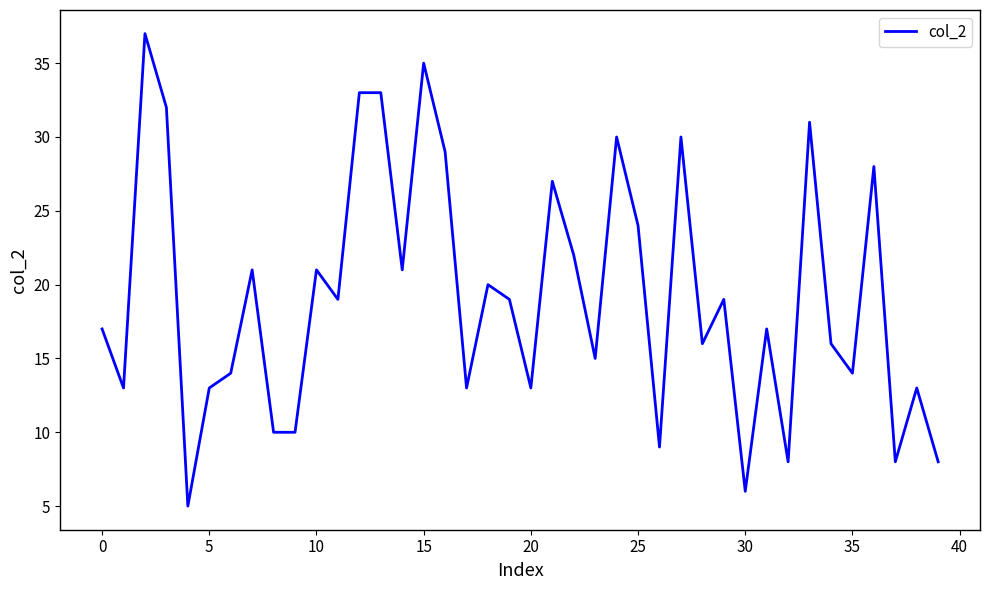

What is the difference between the maximum and minimum values?

32